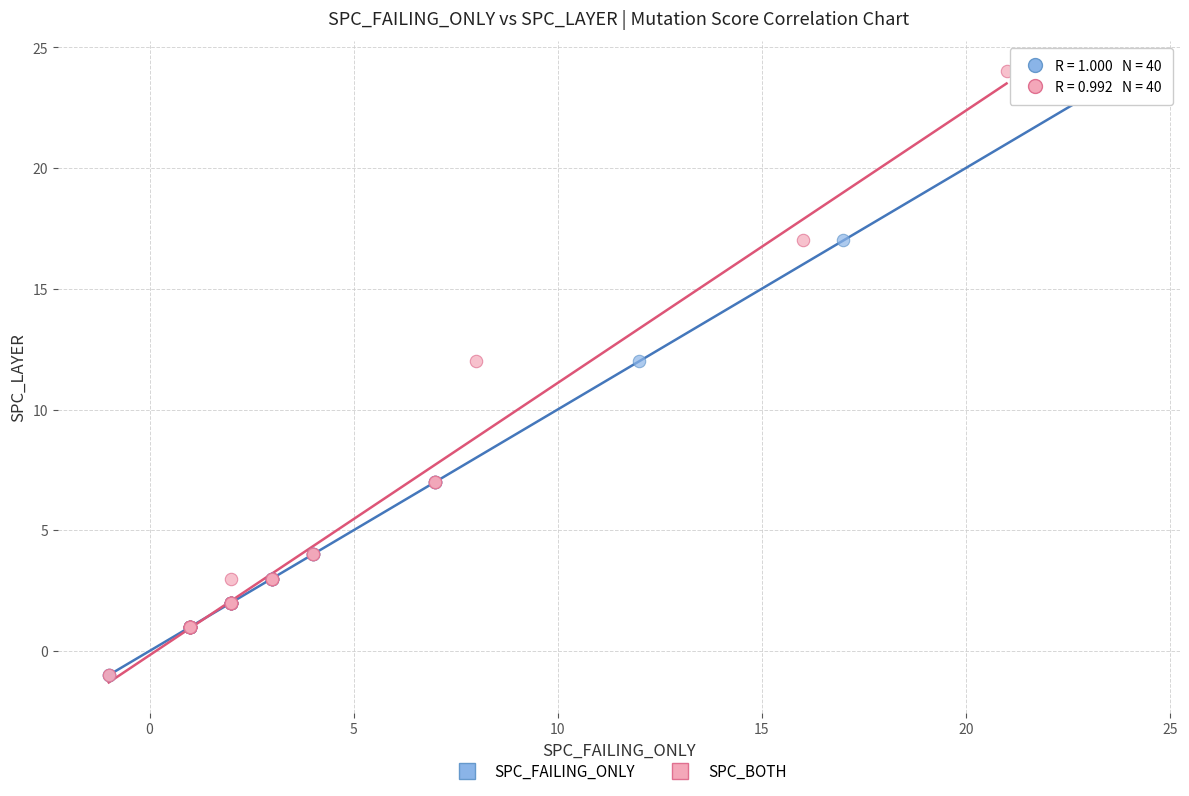

What are all the series names shown in the legend?

SPC_FAILING_ONLY, SPC_BOTH